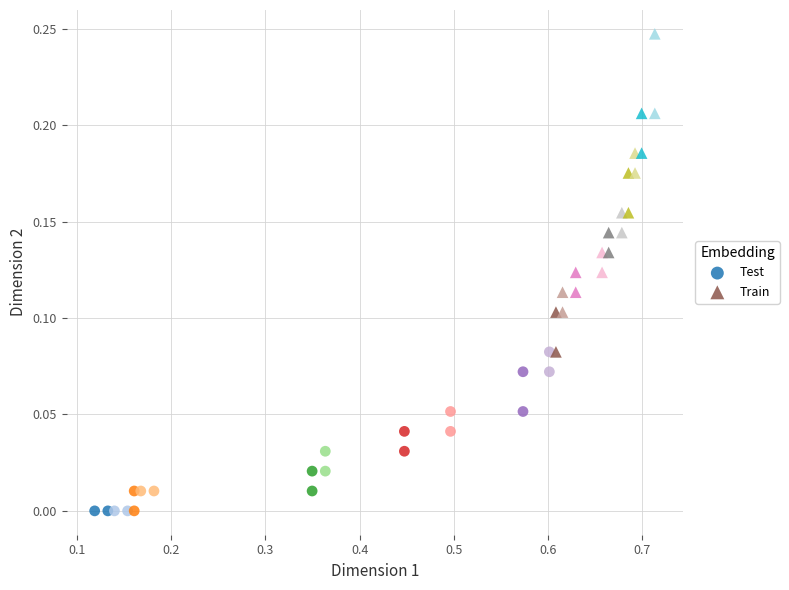

Which series reaches the maximum Y coordinate?

Train